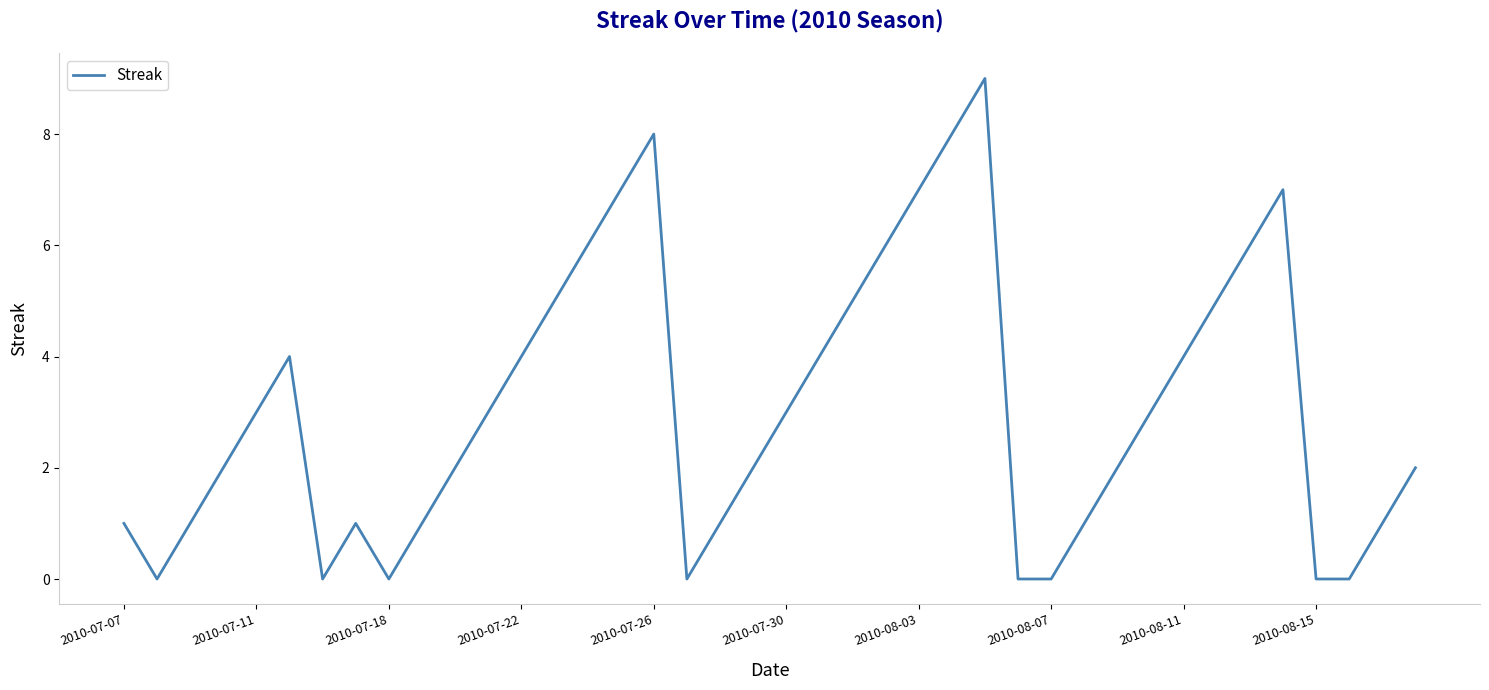

True or false: there are more than 2 points higher than both neighbors.

True